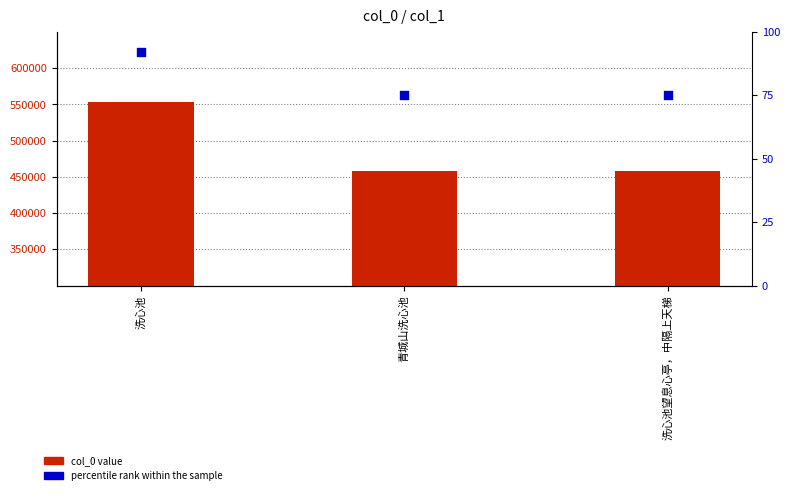

What is the total value across all series at 洗心池望息心亭，中隔上天梯?

458353